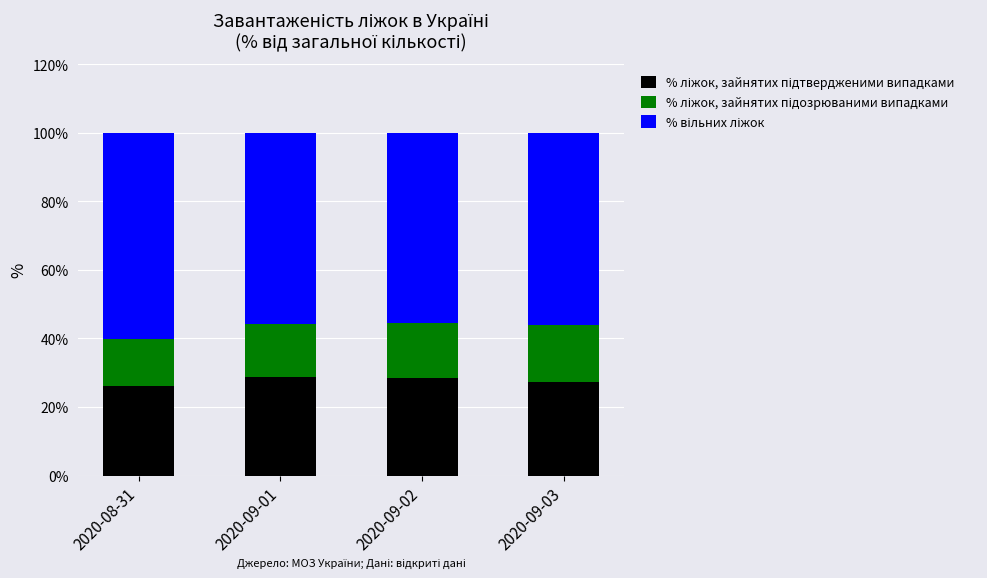

What is the total value across all series at 2020-08-31?

100.0